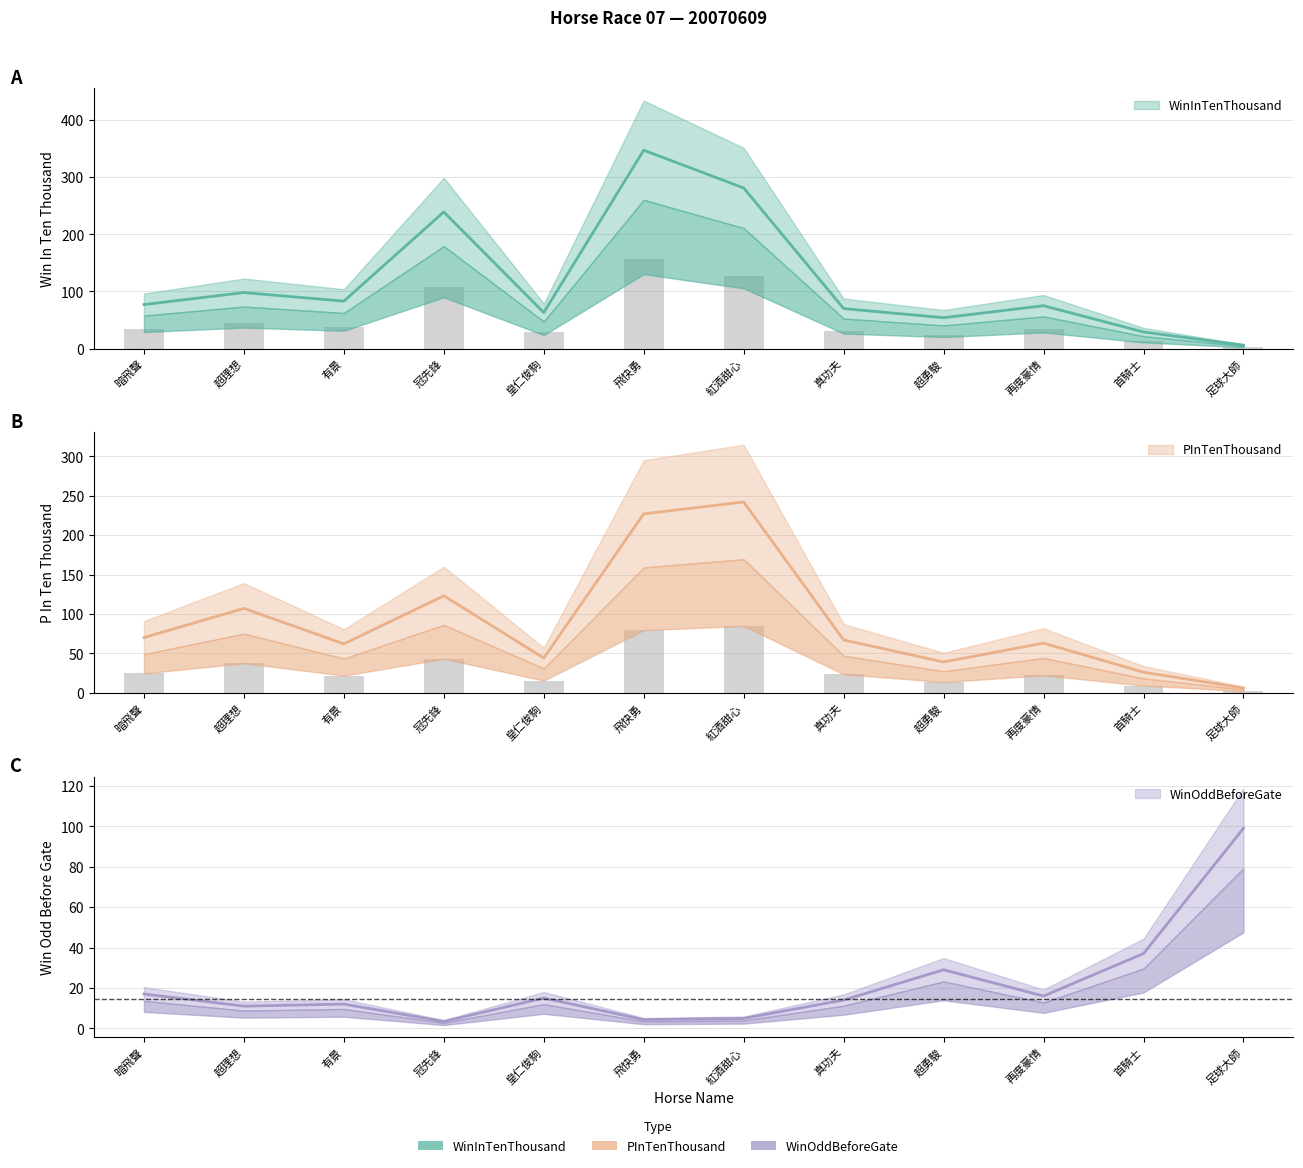

How many distinct data groups are displayed?

3